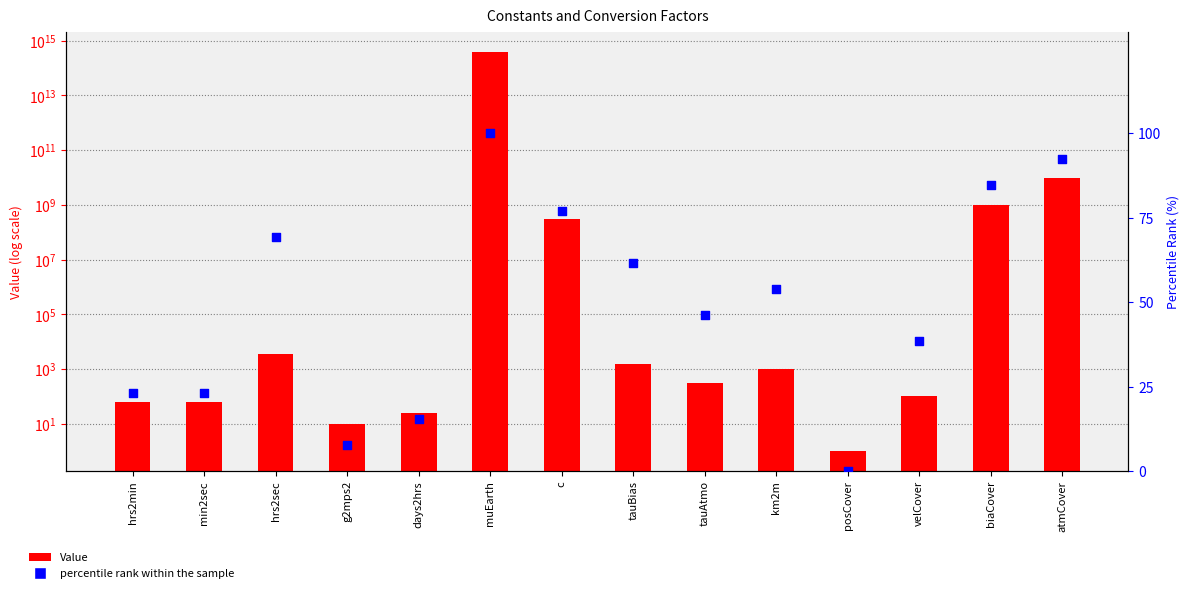

Which series contains the lowest Y value?

percentile rank within the sample